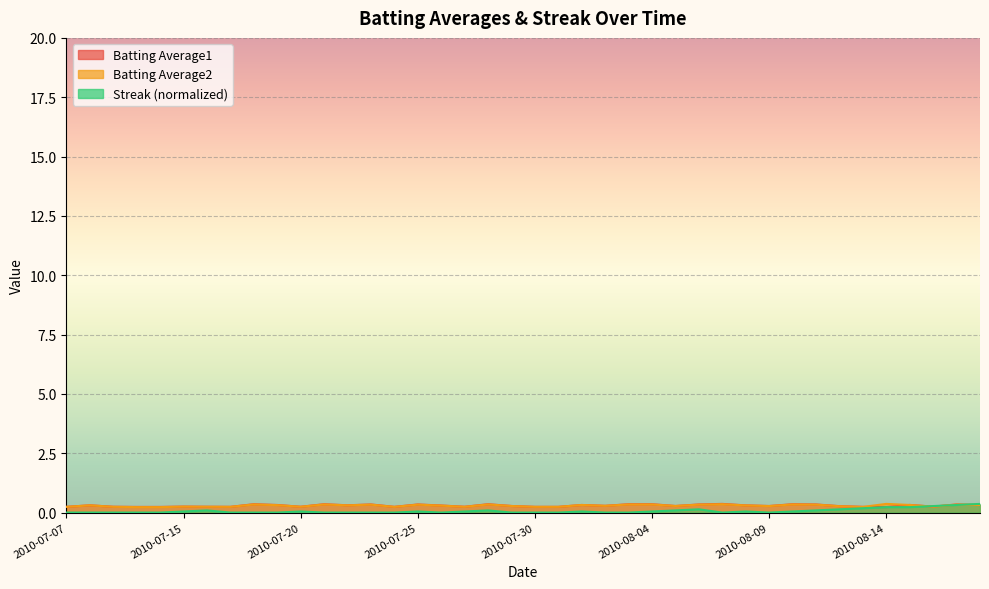

True or false: Batting Average2 and Streak cross at least once.

True